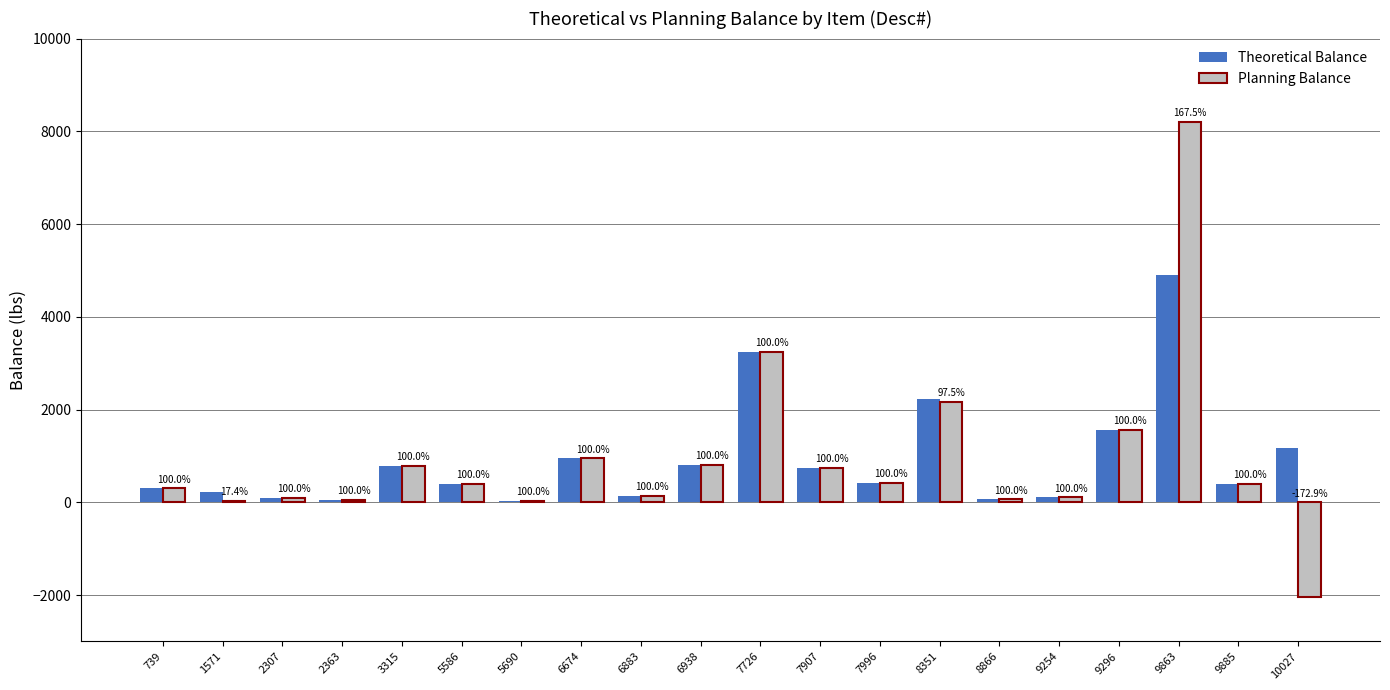

List the series in order of their overall mean, lowest first.

Planning Balance, Theoretical Balance